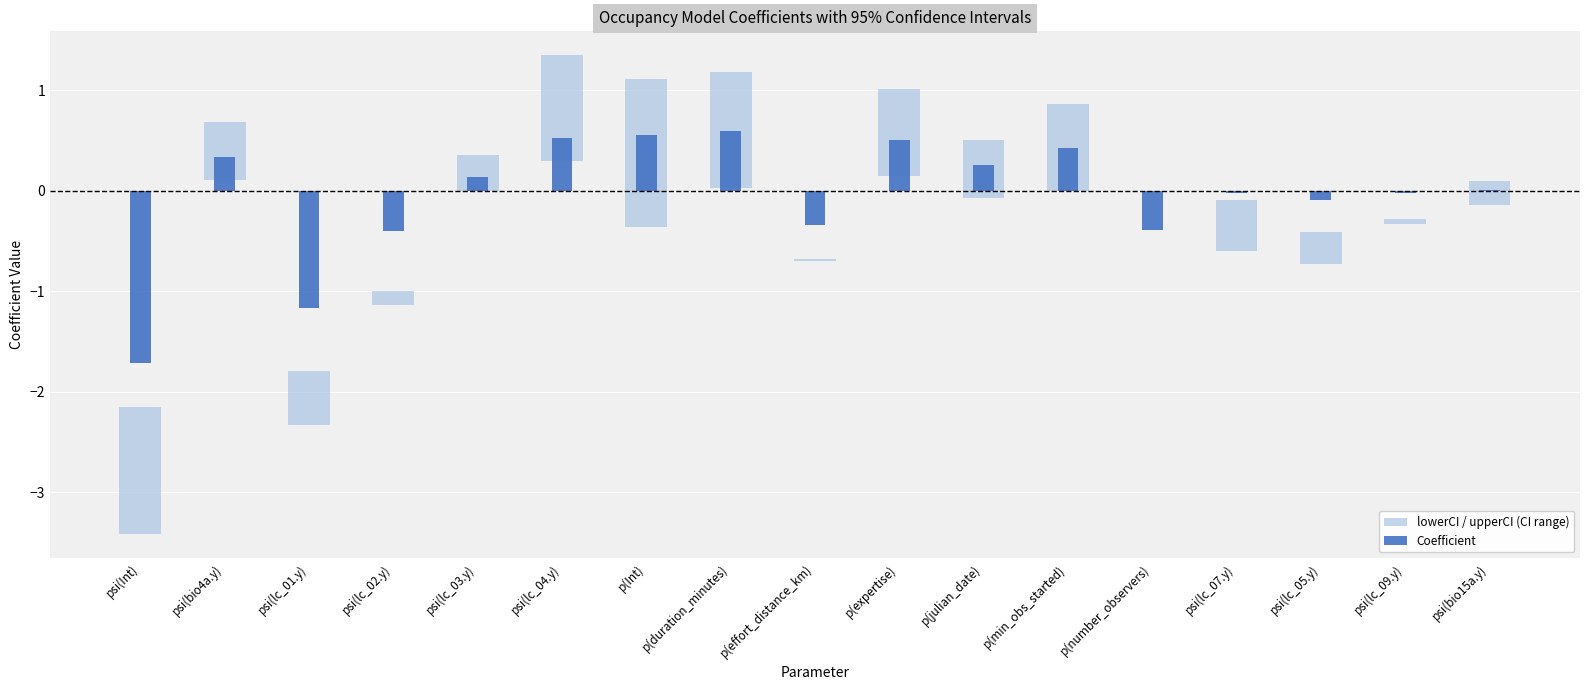

How many data points in Coefficient are above 0?

9